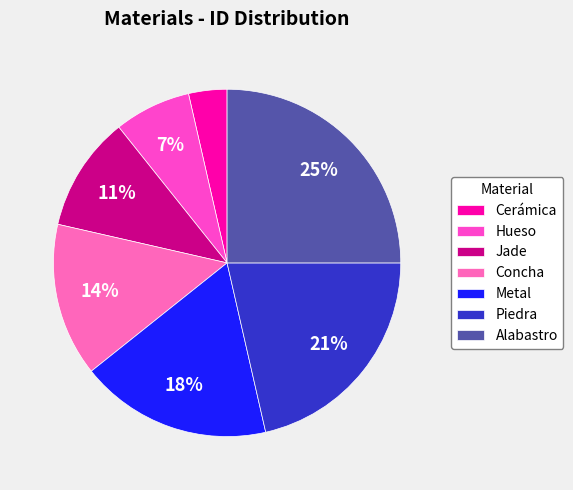

What is the smallest slice in the pie chart?

Cerámica